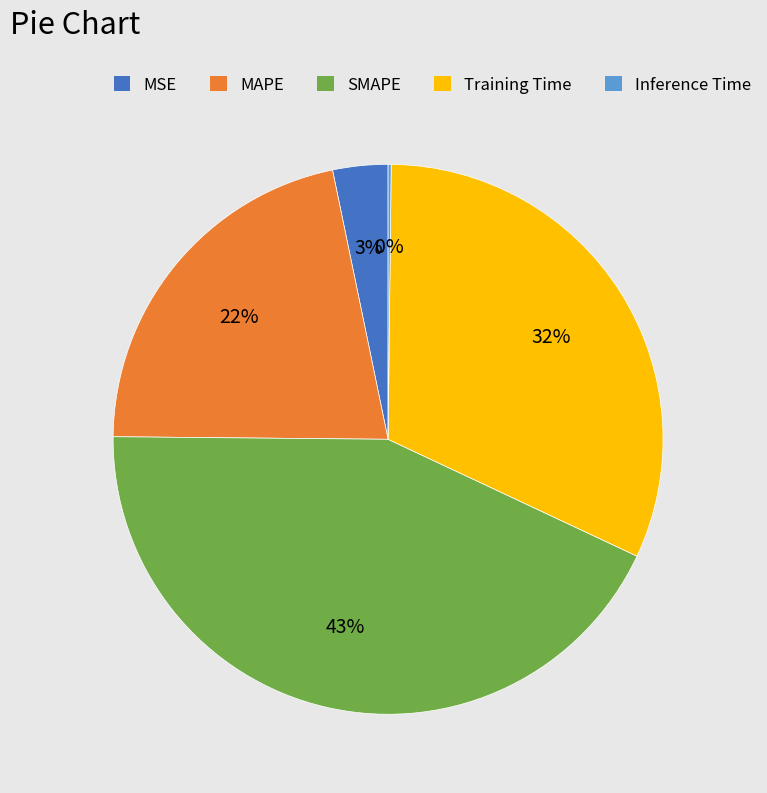

To the nearest percent, what is the difference between the largest and smallest slice percentages?

43%